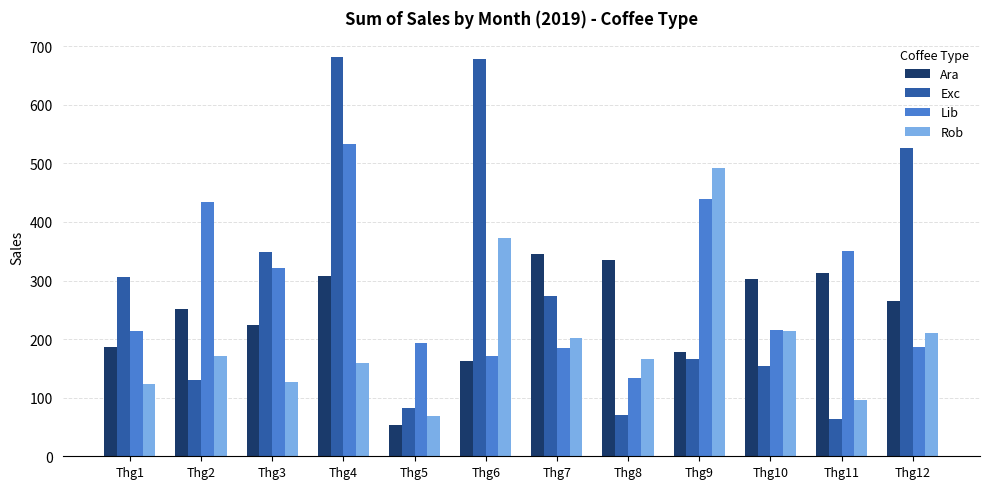

Rank the series by their maximum value, from highest to lowest.

Exc, Lib, Rob, Ara